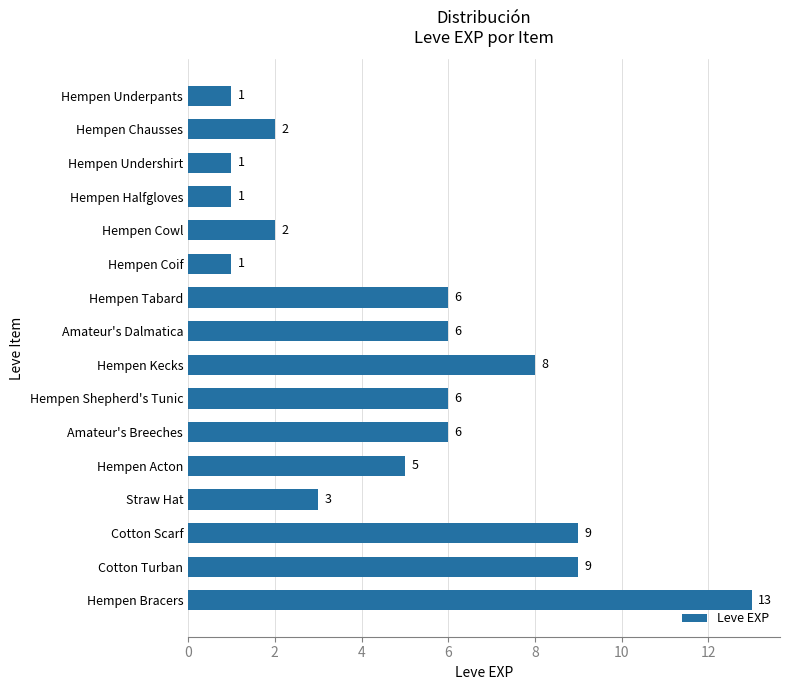

Between Hempen Kecks and Hempen Halfgloves, which is larger?

Hempen Kecks